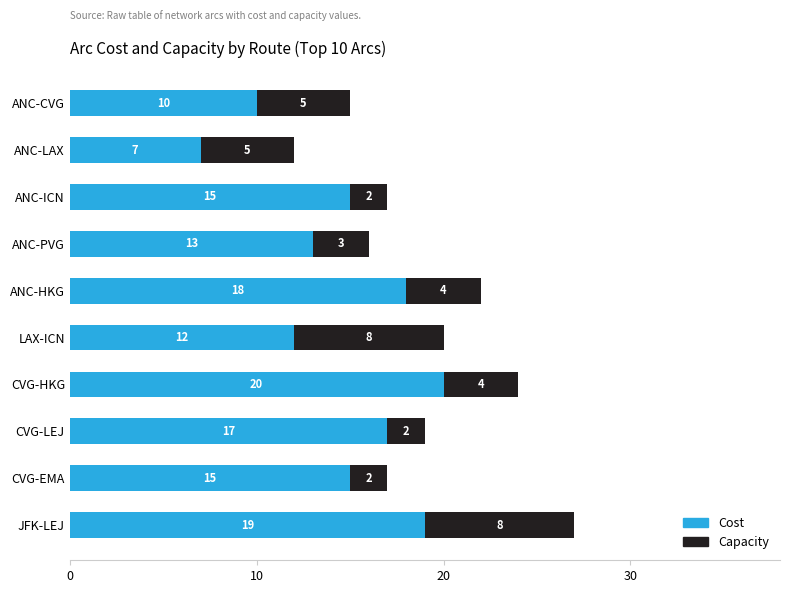

The Cost series shows 7 at ANC-LAX. True or false?

True